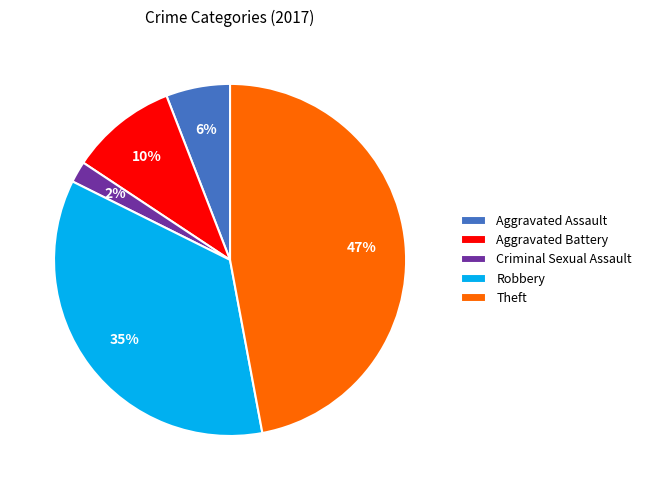

The Robbery slice represents 35% of the pie. True or false?

True